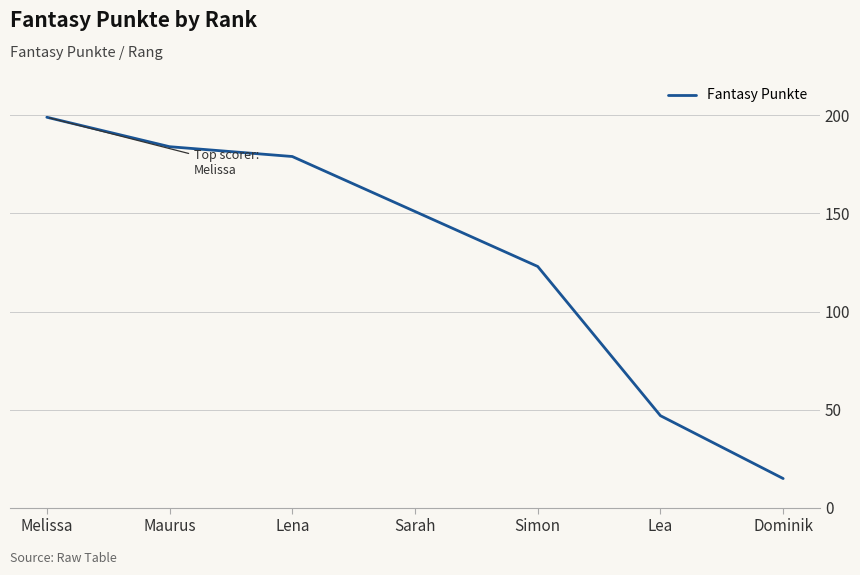

Read the value at Lea.

47